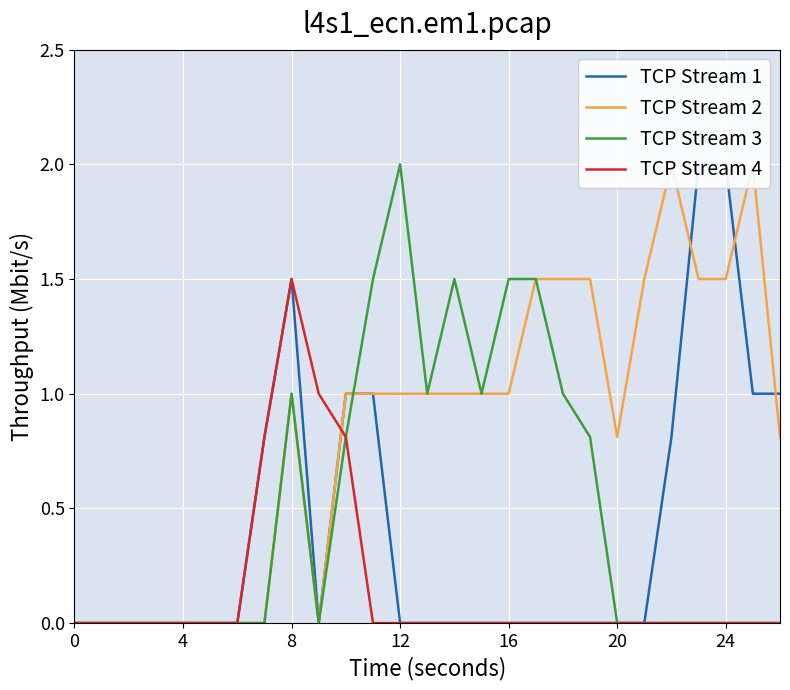

How many data points in TCP Stream 4 are above 0?

4